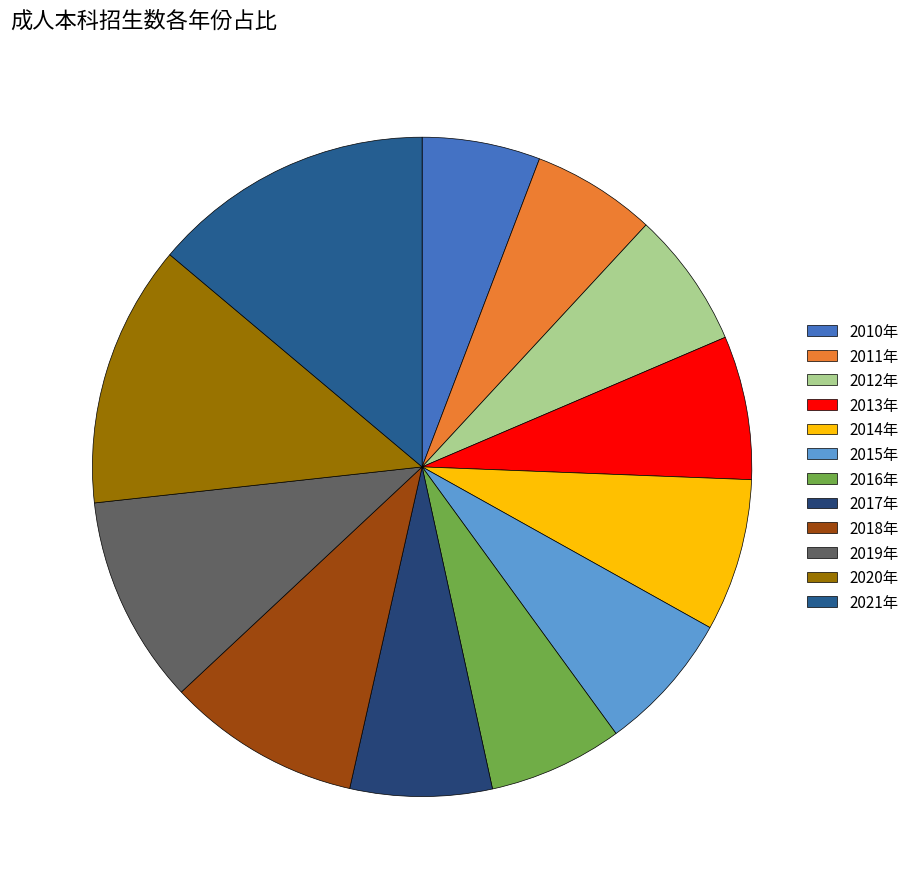

Combined, do 2014年 and 2018年 account for over 50%?

No